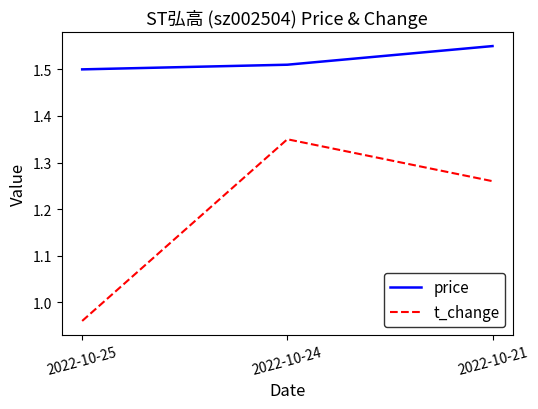

List the series in order of their overall mean, lowest first.

t_change, price